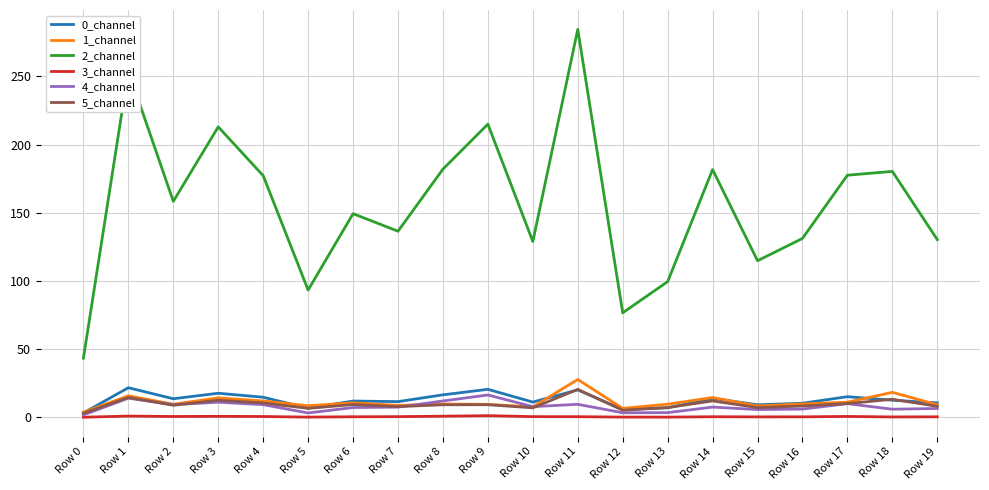

How many interior local peaks does the 4_channel series have?

6